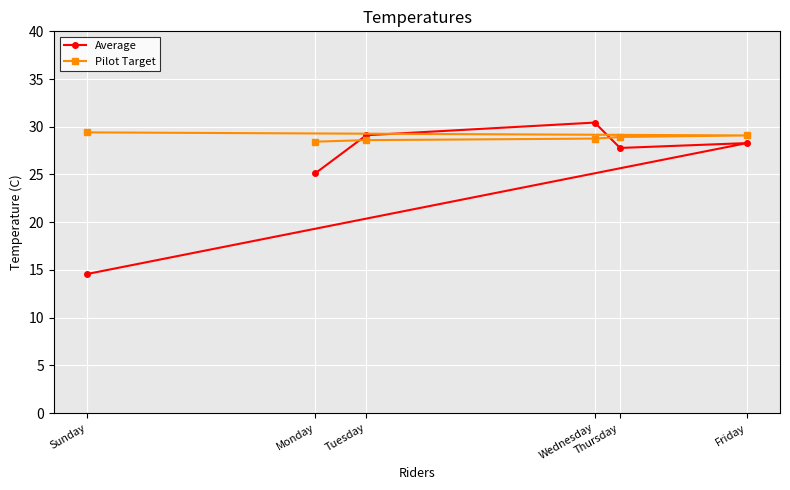

Which series changed the most between Tuesday and Friday?

Average